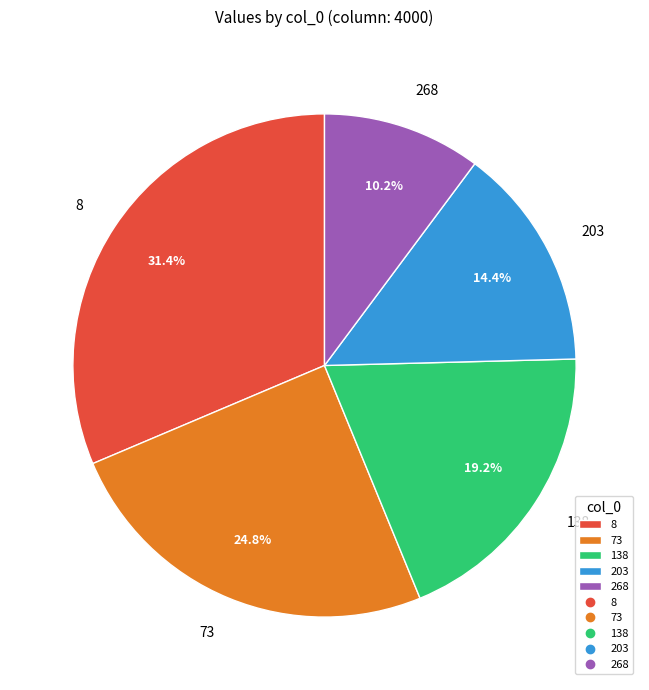

Which category has the smallest portion of the pie?

268